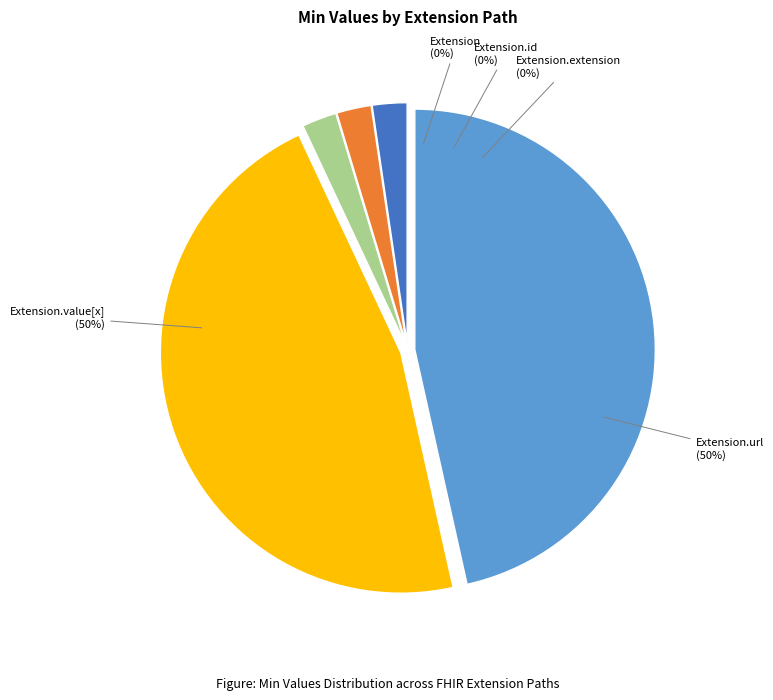

Combined, what portion of the pie is Extension.extension and Extension.url?

50.0%